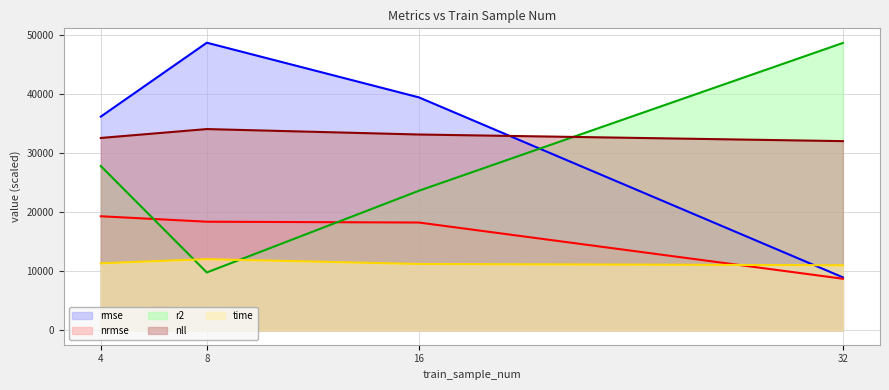

After their last crossing, which series has the higher values: time or r2?

r2